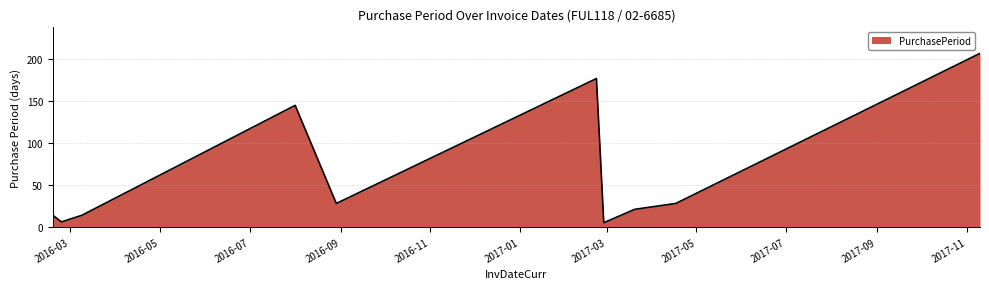

What is the minimum value shown in the chart?

5